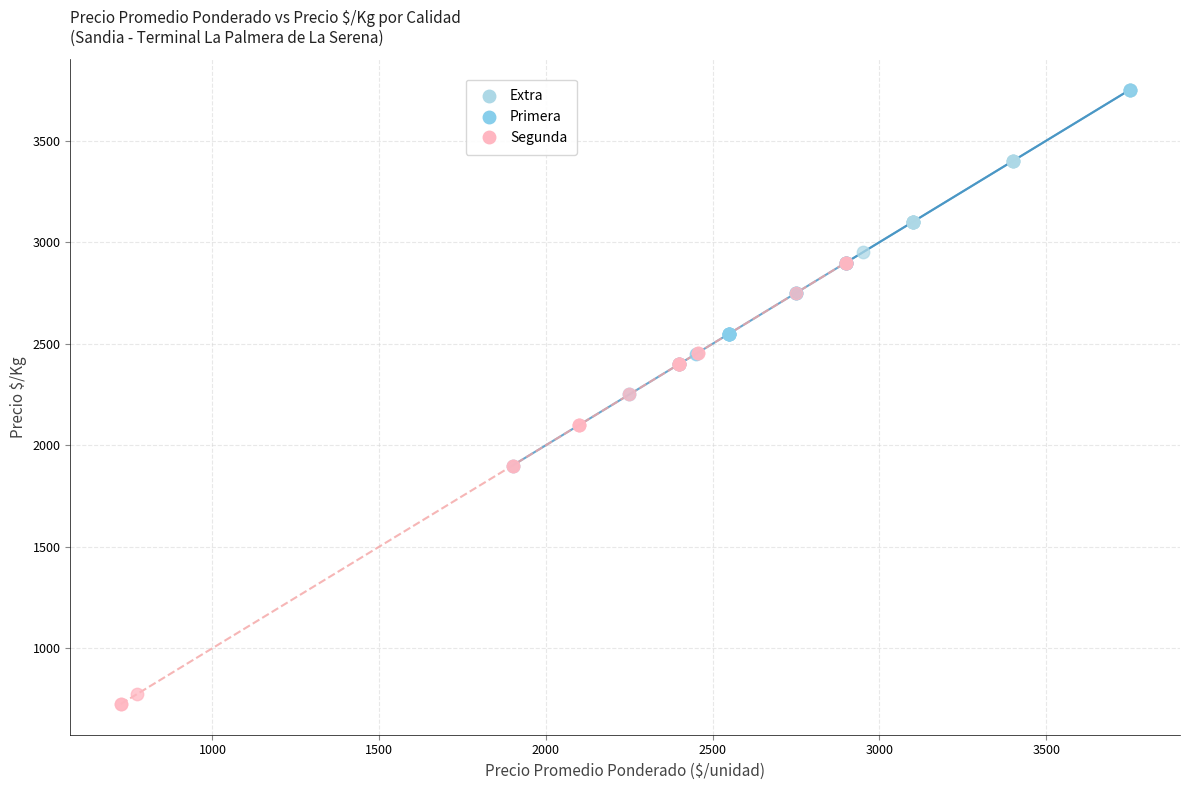

What are all the series names shown in the legend?

Extra, Primera, Segunda